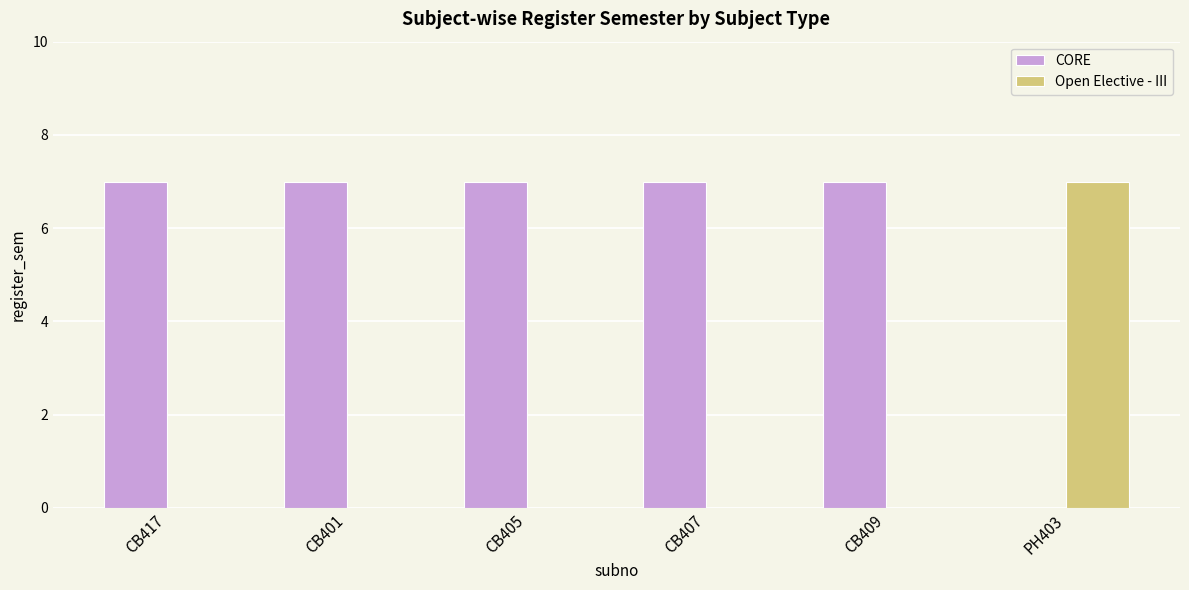

Which series has the largest total across all categories?

CORE